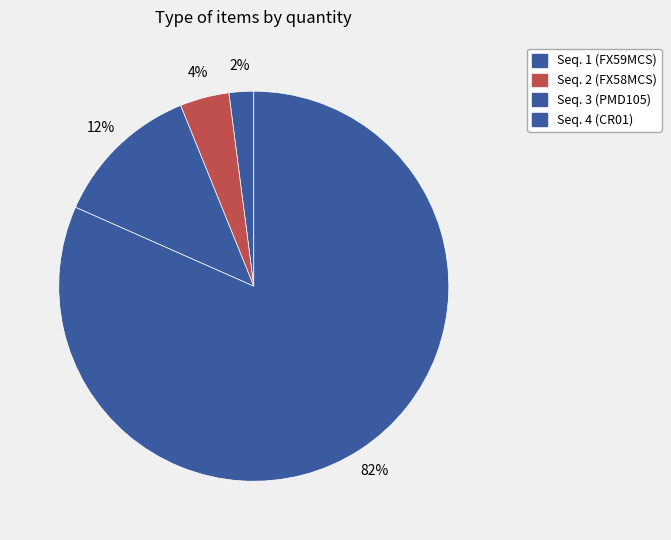

Which category has the biggest portion of the pie?

Seq. 4 (CR01)